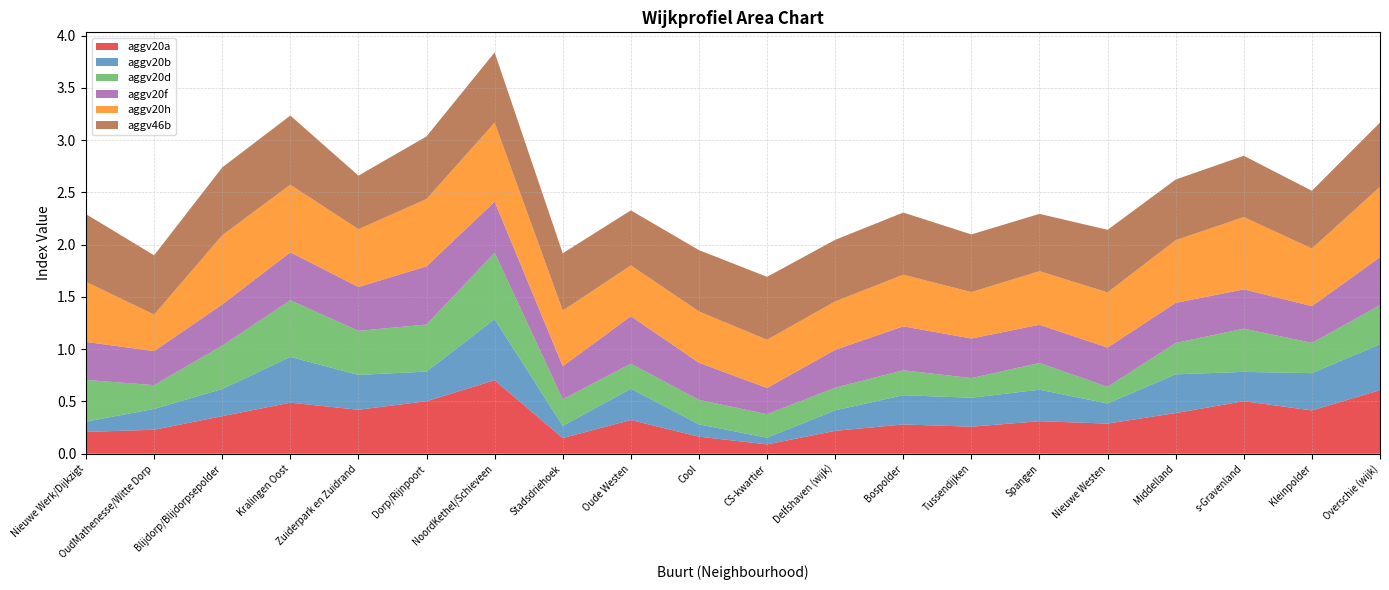

Reading left to right, extract all data points from this chart.

aggv20a: Nieuwe Werk/Dijkzigt=0.2	OudMathenesse/Witte Dorp=0.2	Blijdorp/Blijdorpsepolder=0.4	Kralingen Oost=0.5	Zuiderpark en Zuidrand=0.4	Dorp/Rijnpoort=0.5	NoordKethel/Schieveen=0.7	Stadsdriehoek=0.1	Oude Westen=0.3	Cool=0.2	CS-kwartier=0.1	Delfshaven (wijk)=0.2	Bospolder=0.3	Tussendijken=0.3	Spangen=0.3	Nieuwe Westen=0.3	Middelland=0.4	s-Gravenland=0.5	Kleinpolder=0.4	Overschie (wijk)=0.6
aggv20b: Nieuwe Werk/Dijkzigt=0.1	OudMathenesse/Witte Dorp=0.2	Blijdorp/Blijdorpsepolder=0.3	Kralingen Oost=0.4	Zuiderpark en Zuidrand=0.3	Dorp/Rijnpoort=0.3	NoordKethel/Schieveen=0.6	Stadsdriehoek=0.1	Oude Westen=0.3	Cool=0.1	CS-kwartier=0.1	Delfshaven (wijk)=0.2	Bospolder=0.3	Tussendijken=0.3	Spangen=0.3	Nieuwe Westen=0.2	Middelland=0.4	s-Gravenland=0.3	Kleinpolder=0.4	Overschie (wijk)=0.4
aggv20d: Nieuwe Werk/Dijkzigt=0.4	OudMathenesse/Witte Dorp=0.2	Blijdorp/Blijdorpsepolder=0.4	Kralingen Oost=0.5	Zuiderpark en Zuidrand=0.4	Dorp/Rijnpoort=0.4	NoordKethel/Schieveen=0.6	Stadsdriehoek=0.3	Oude Westen=0.2	Cool=0.2	CS-kwartier=0.2	Delfshaven (wijk)=0.2	Bospolder=0.2	Tussendijken=0.2	Spangen=0.3	Nieuwe Westen=0.2	Middelland=0.3	s-Gravenland=0.4	Kleinpolder=0.3	Overschie (wijk)=0.4
aggv20f: Nieuwe Werk/Dijkzigt=0.4	OudMathenesse/Witte Dorp=0.3	Blijdorp/Blijdorpsepolder=0.4	Kralingen Oost=0.5	Zuiderpark en Zuidrand=0.4	Dorp/Rijnpoort=0.6	NoordKethel/Schieveen=0.5	Stadsdriehoek=0.3	Oude Westen=0.5	Cool=0.4	CS-kwartier=0.3	Delfshaven (wijk)=0.4	Bospolder=0.4	Tussendijken=0.4	Spangen=0.4	Nieuwe Westen=0.4	Middelland=0.4	s-Gravenland=0.4	Kleinpolder=0.4	Overschie (wijk)=0.5
aggv20h: Nieuwe Werk/Dijkzigt=0.6	OudMathenesse/Witte Dorp=0.3	Blijdorp/Blijdorpsepolder=0.7	Kralingen Oost=0.6	Zuiderpark en Zuidrand=0.6	Dorp/Rijnpoort=0.6	NoordKethel/Schieveen=0.8	Stadsdriehoek=0.5	Oude Westen=0.5	Cool=0.5	CS-kwartier=0.5	Delfshaven (wijk)=0.5	Bospolder=0.5	Tussendijken=0.4	Spangen=0.5	Nieuwe Westen=0.5	Middelland=0.6	s-Gravenland=0.7	Kleinpolder=0.6	Overschie (wijk)=0.7
aggv46b: Nieuwe Werk/Dijkzigt=0.6	OudMathenesse/Witte Dorp=0.6	Blijdorp/Blijdorpsepolder=0.6	Kralingen Oost=0.7	Zuiderpark en Zuidrand=0.5	Dorp/Rijnpoort=0.6	NoordKethel/Schieveen=0.7	Stadsdriehoek=0.5	Oude Westen=0.5	Cool=0.6	CS-kwartier=0.6	Delfshaven (wijk)=0.6	Bospolder=0.6	Tussendijken=0.6	Spangen=0.5	Nieuwe Westen=0.6	Middelland=0.6	s-Gravenland=0.6	Kleinpolder=0.6	Overschie (wijk)=0.6